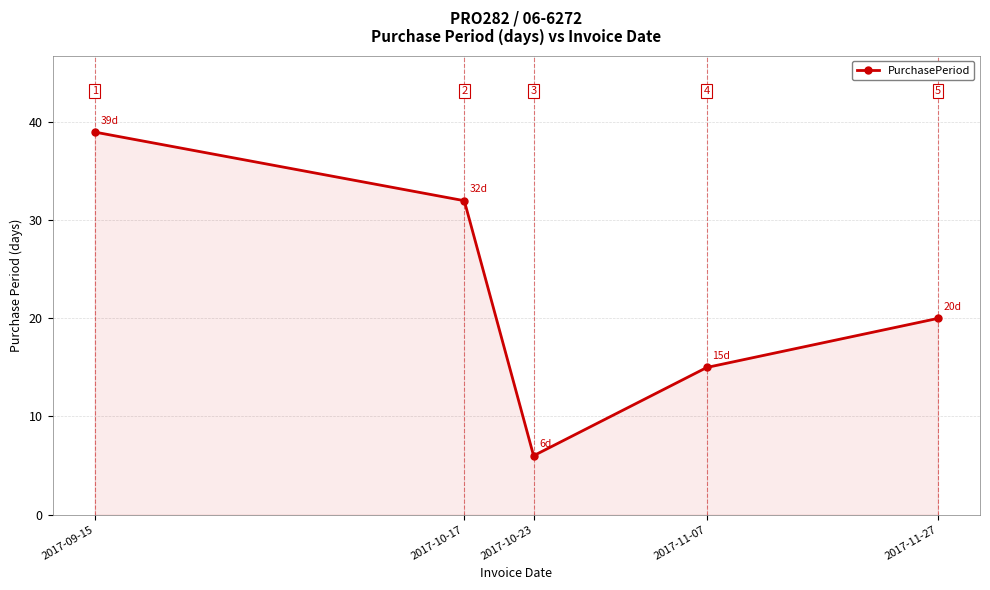

Does the chart have visible grid lines?

Yes